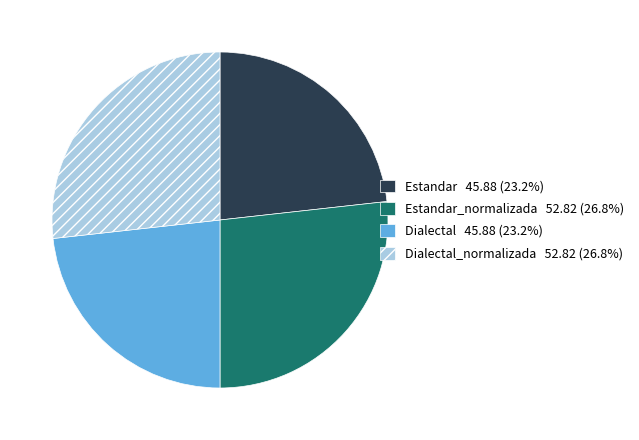

Does any single category account for the majority?

No